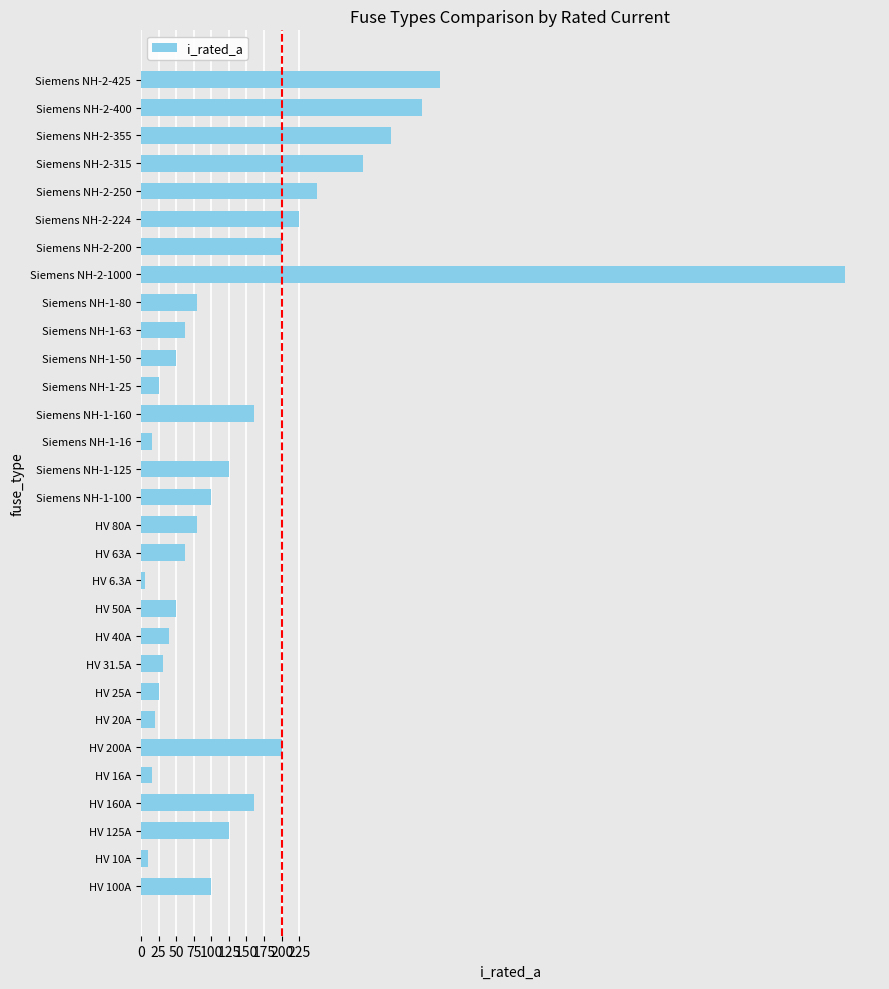

The chart shows a value of 224.0 at Siemens NH-2-224. True or false?

True